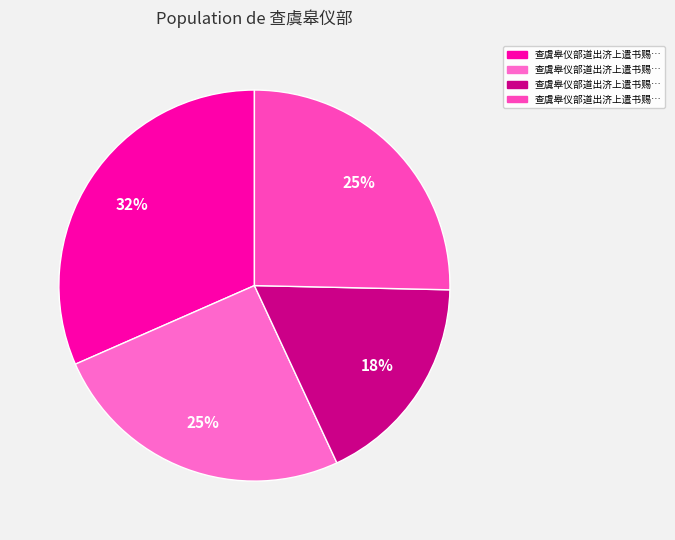

What is the largest slice in the pie chart?

查虞皋仪部道出济上遣书赐问赋答二首